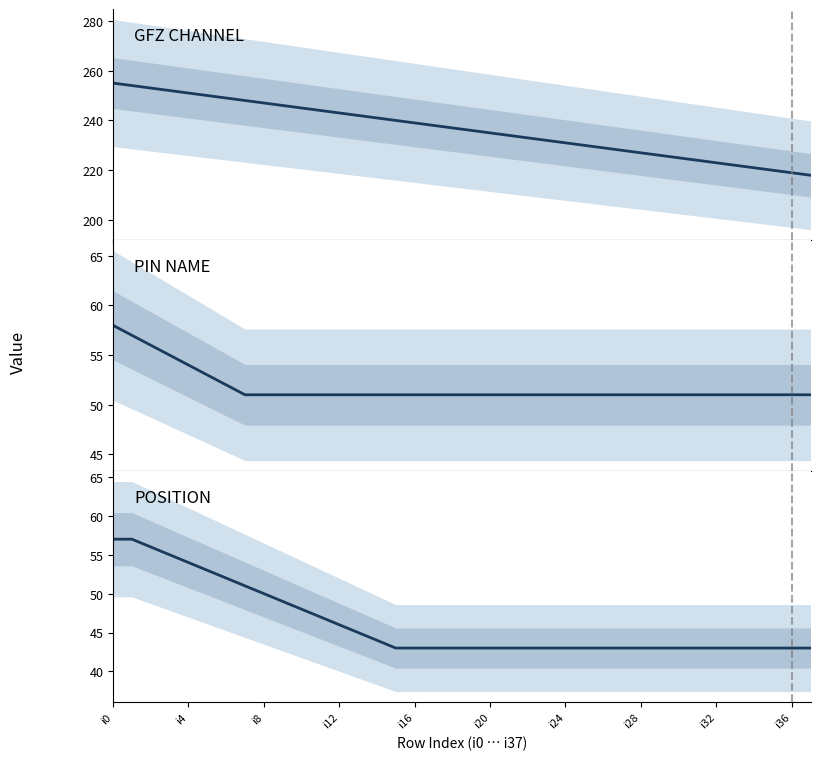

What is the average value of the POSITION series?

46